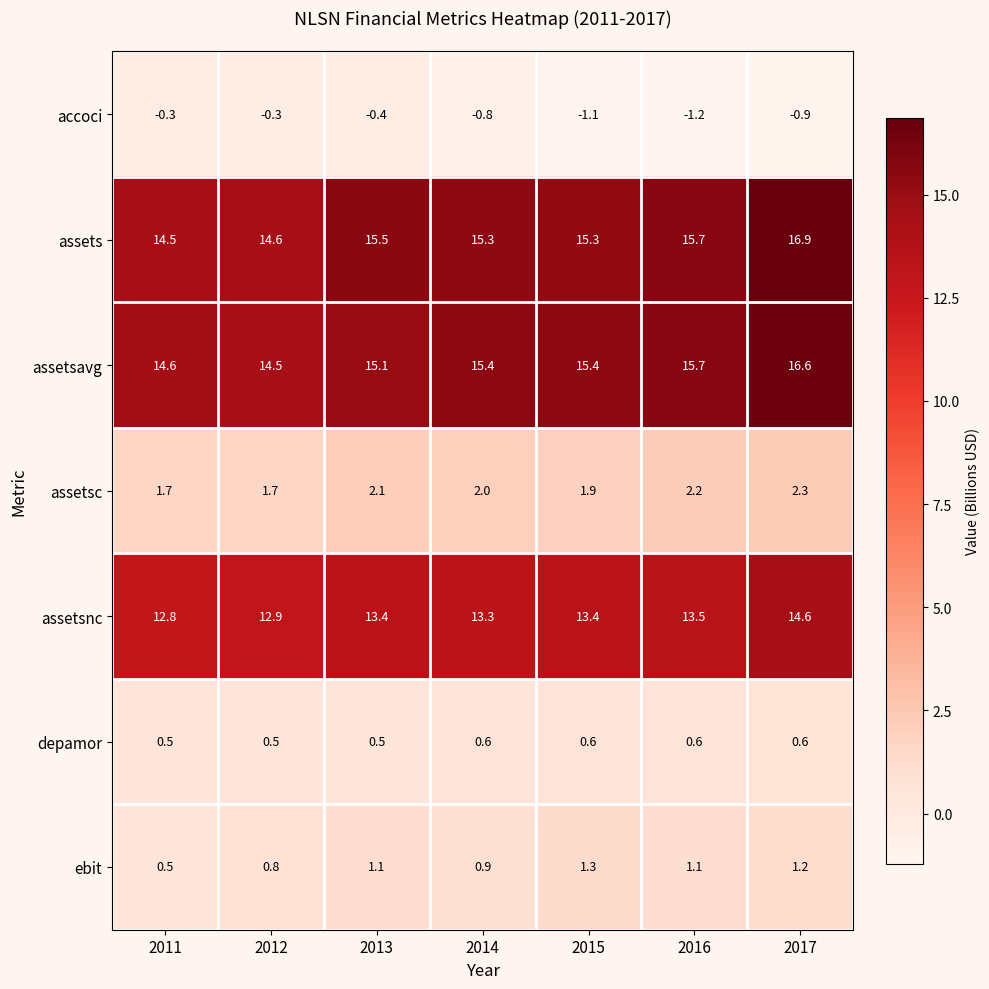

Which series has the largest total across all categories?

assets